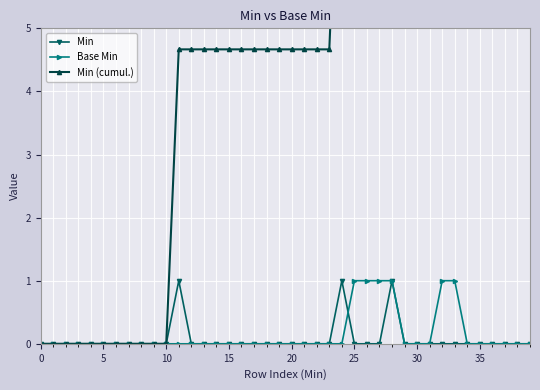

True or false: Min has more than 0 interior local peaks.

True